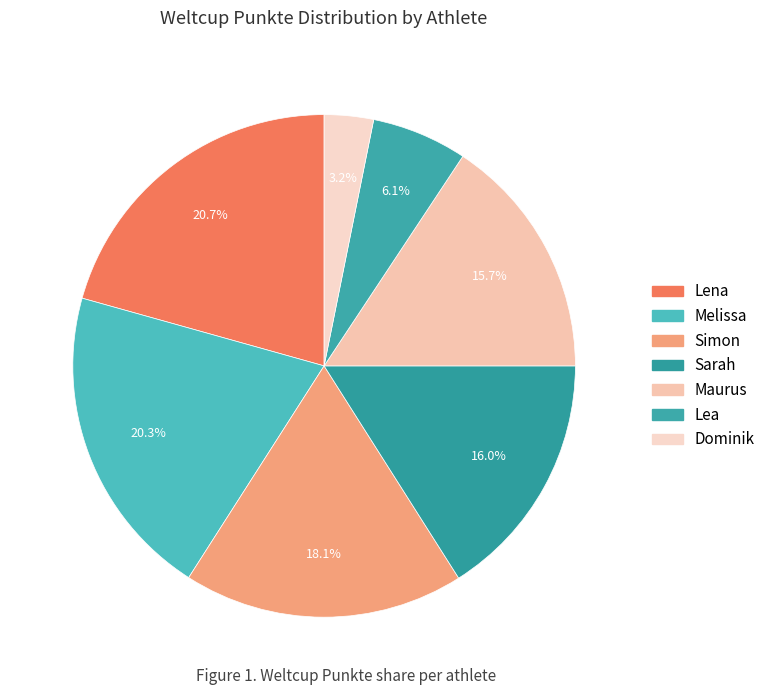

To the nearest percent, what percentage of the pie is Lena?

21%